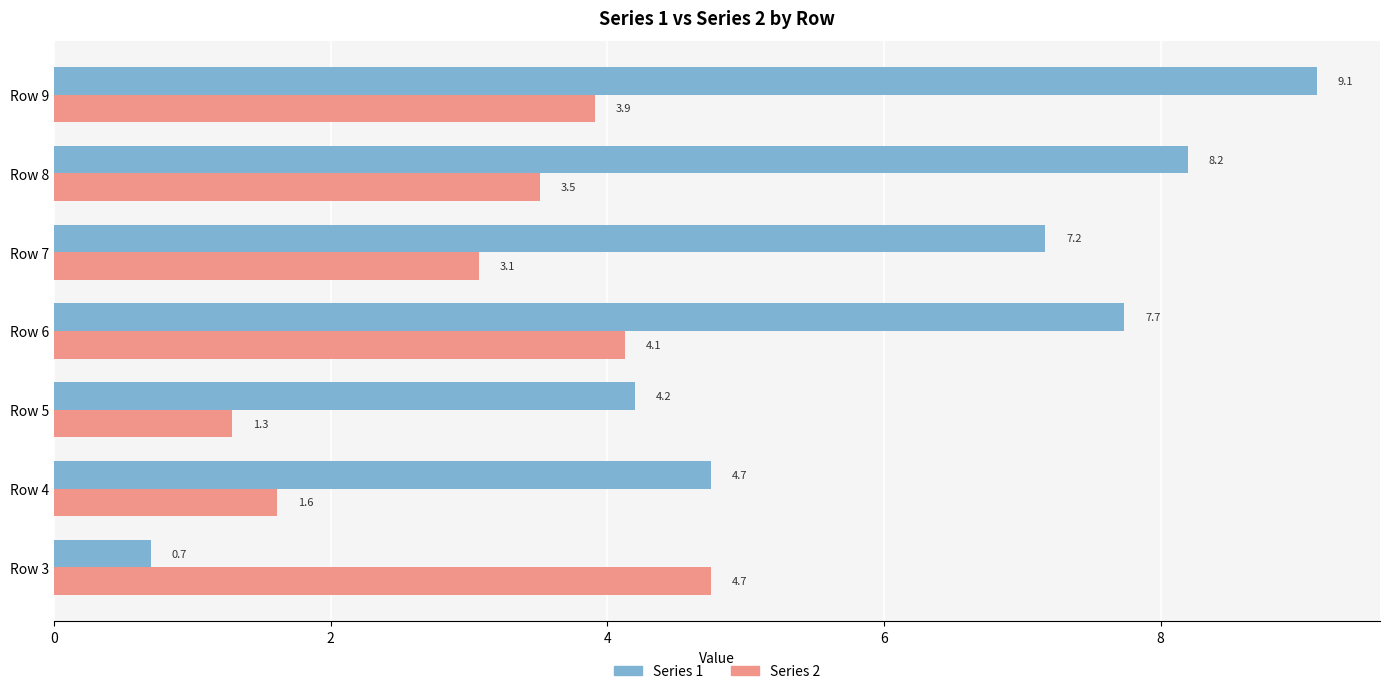

At how many categories does at least one series exceed 4?

7